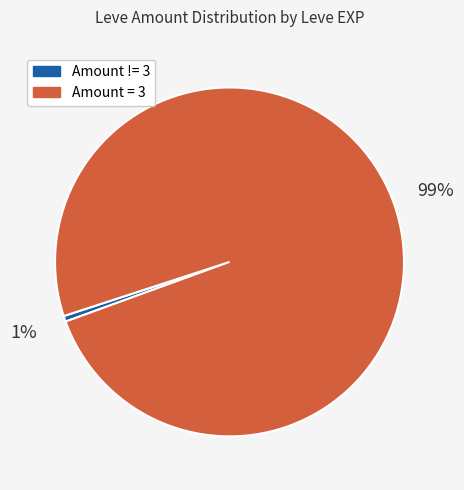

To the nearest percent, what is the average slice percentage?

50%